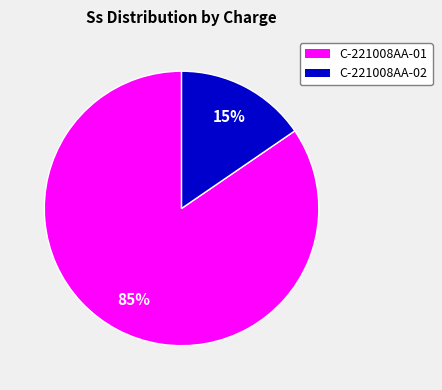

Does C-221008AA-02 represent more than half of the total?

No